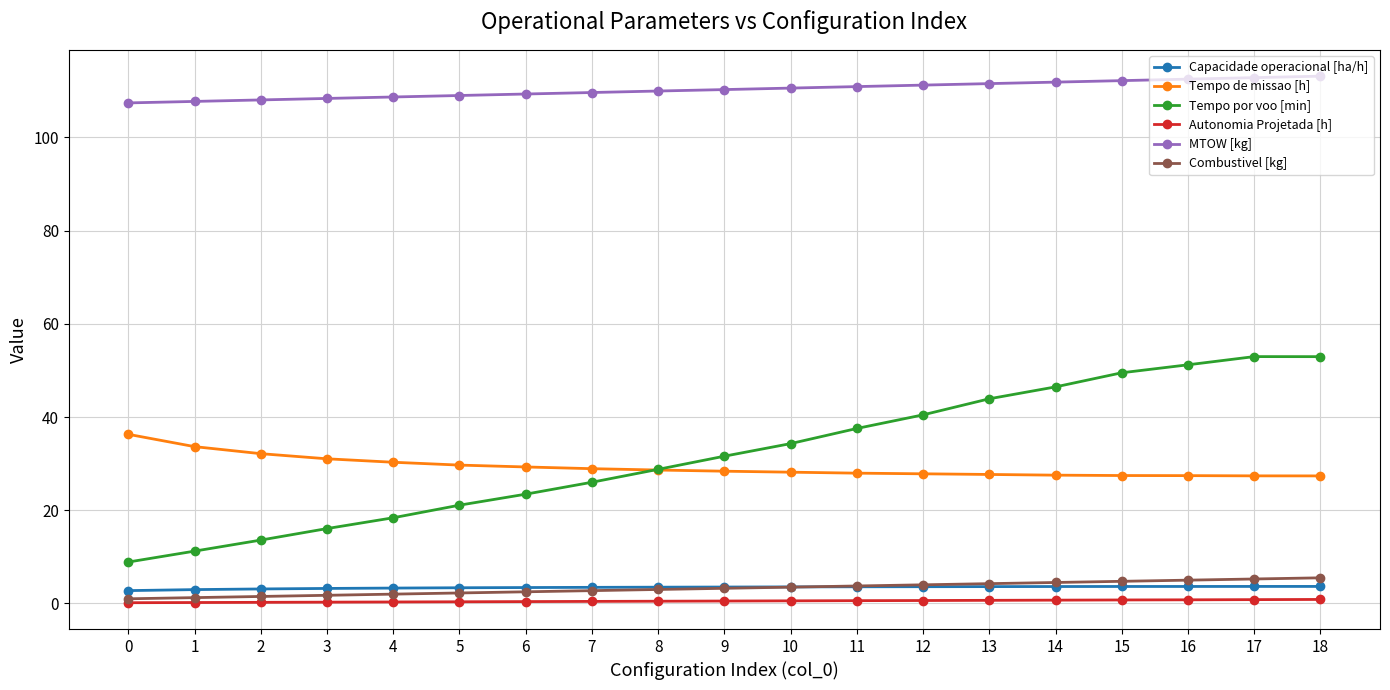

Which series changed the most between 13 and 15?

Tempo por voo [min]